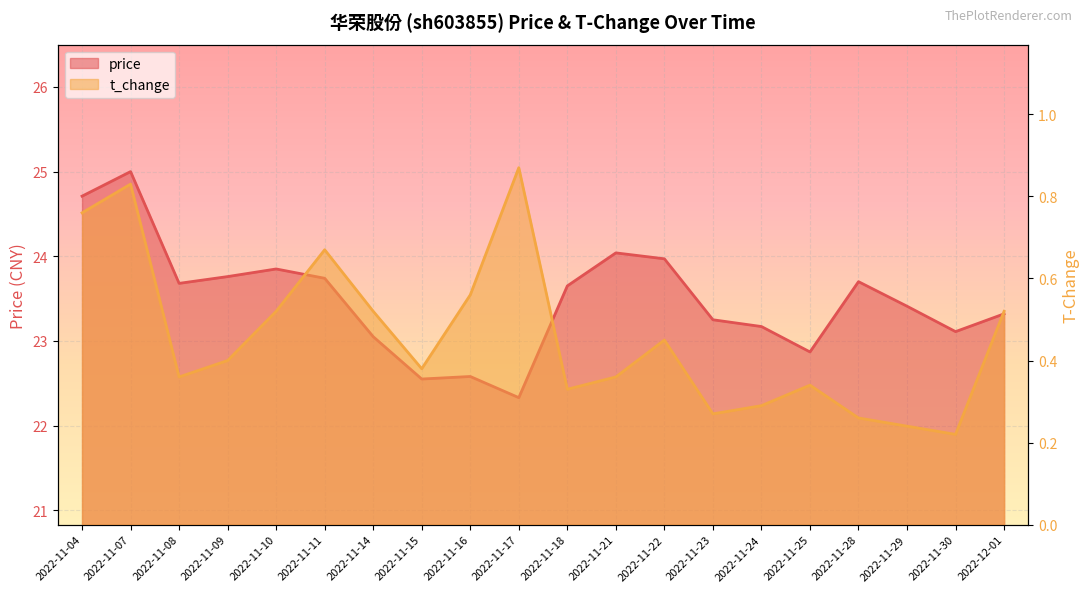

What is the sum of all price values?

469.7